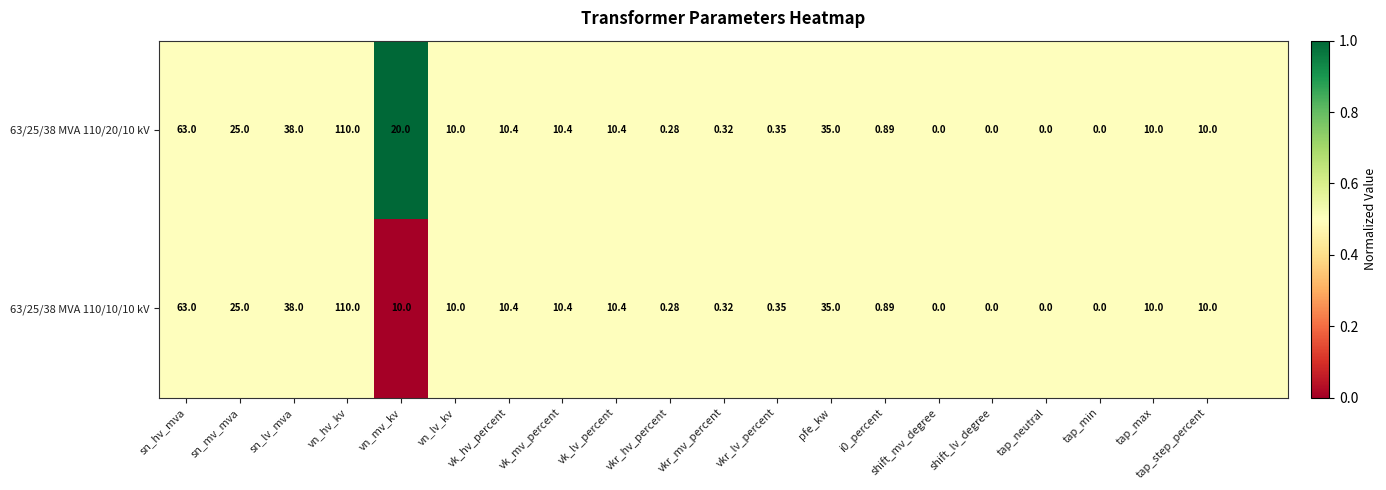

Which category has the highest value across all series?

vn_mv_kv